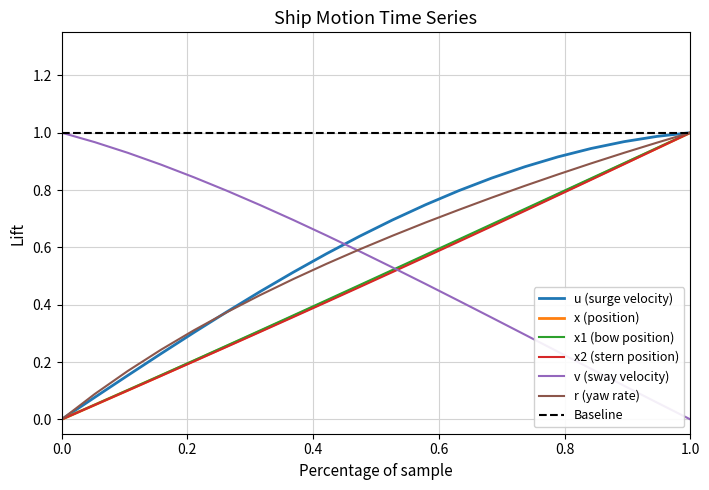

True or false: u (surge velocity) has a value of 0.5 at 1.0.

False